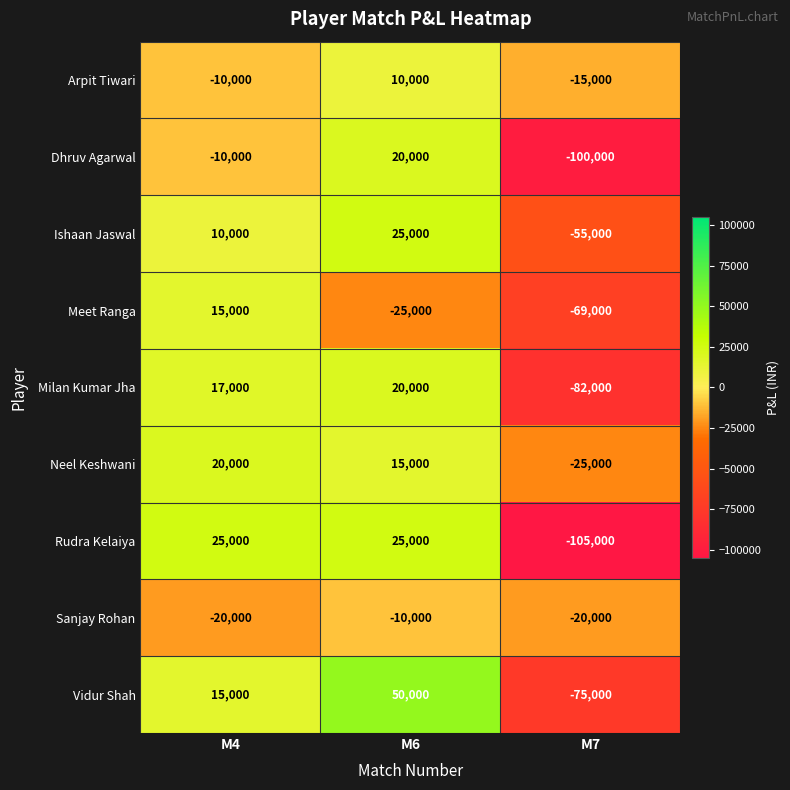

Rank the series at M7 from lowest to highest value.

Rudra Kelaiya, Dhruv Agarwal, Milan Kumar Jha, Vidur Shah, Meet Ranga, Ishaan Jaswal, Neel Keshwani, Sanjay Rohan, Arpit Tiwari